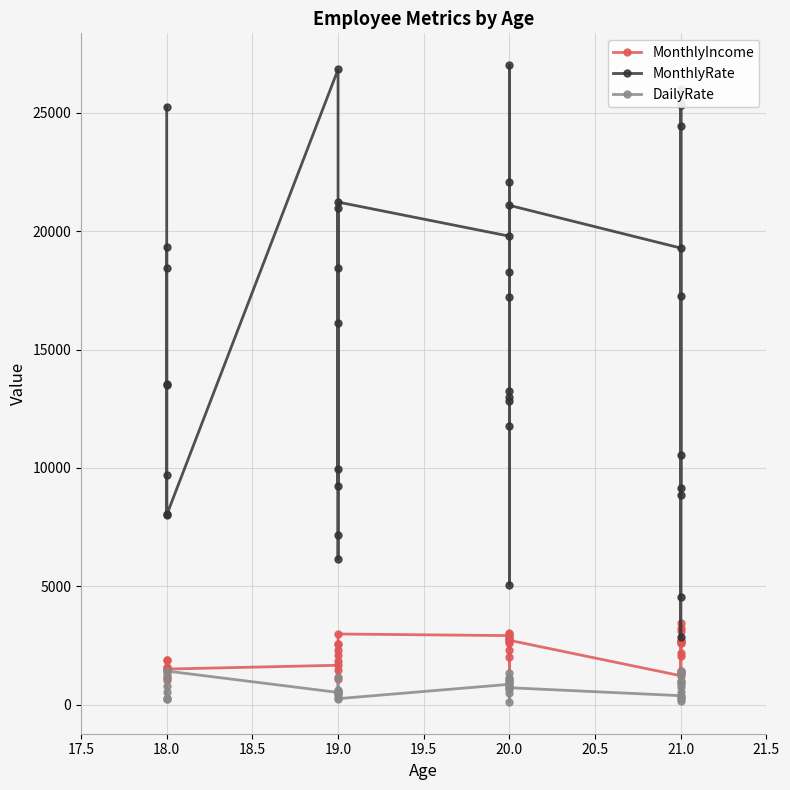

True or false: MonthlyRate and DailyRate cross at least once.

False